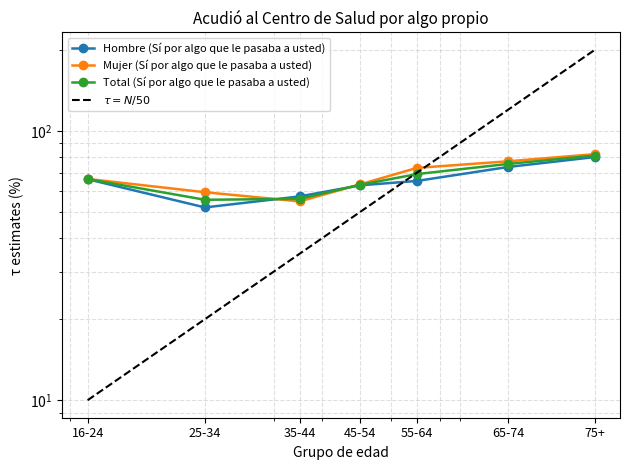

Which series has the widest spread of values?

Hombre (Sí por algo que le pasaba a usted)